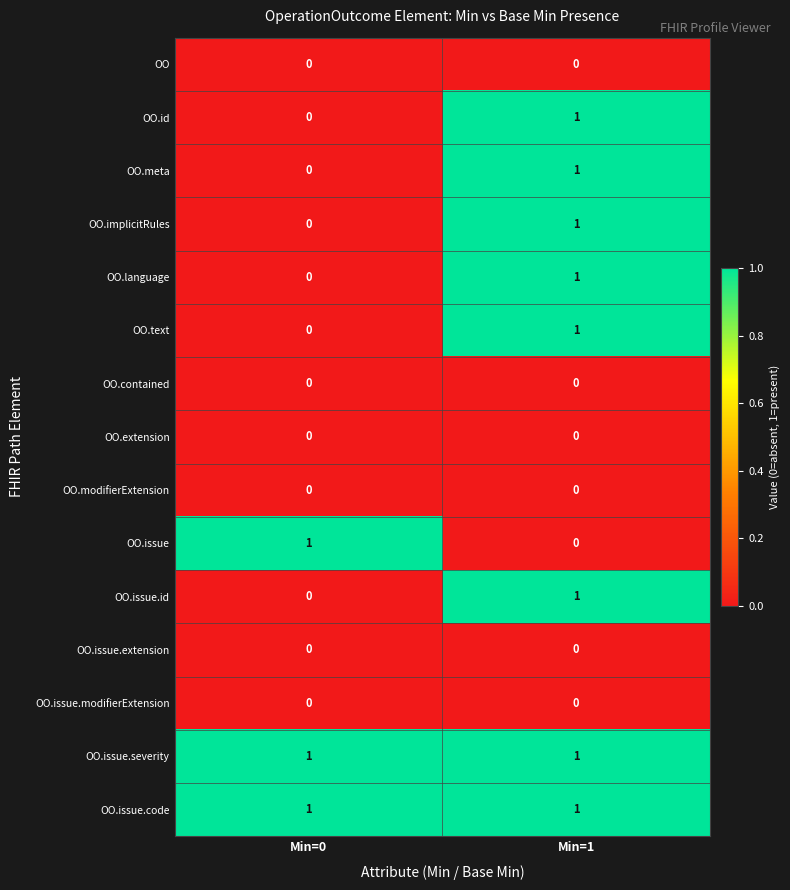

At which label is OO.issue.id closest to 0?

Min=0